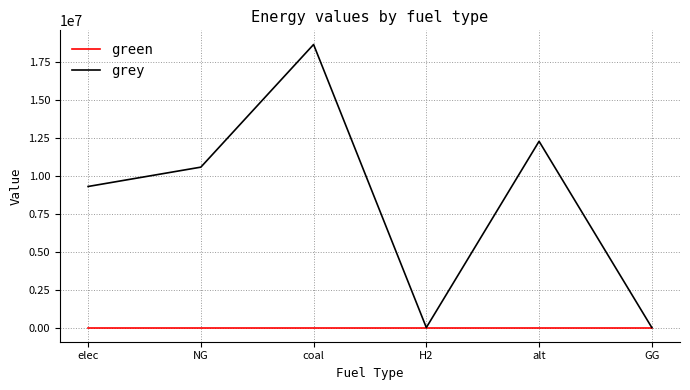

Reading left to right, extract all data points from this chart.

green: elec=0.0	NG=0.0	coal=0.0	H2=0.0	alt=0.0	GG=0.0
grey: elec=9307084.3	NG=10583008.3	coal=18674761.4	H2=0.0	alt=12288253.3	GG=0.0